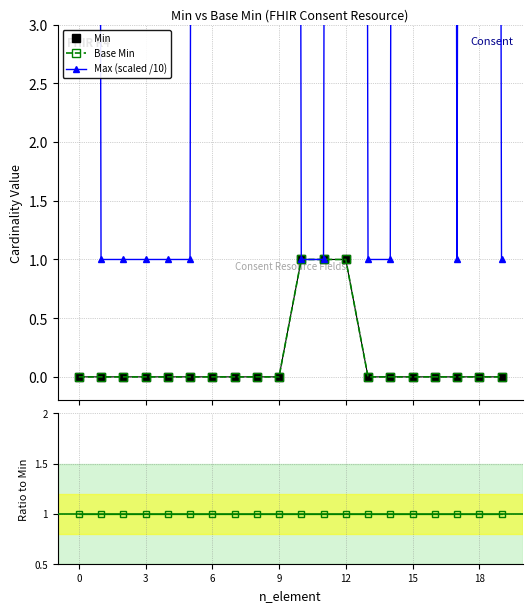

True or false: Base Min / Min has more than 1 points higher than both neighbors.

False